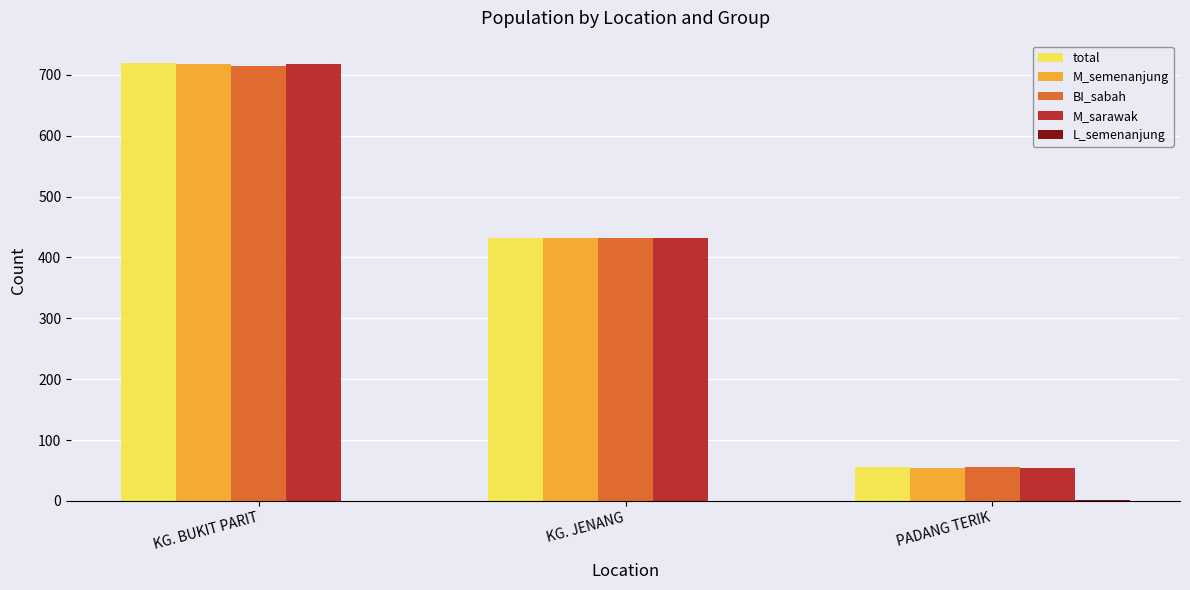

At which category is the sum across all series the highest?

KG. BUKIT PARIT